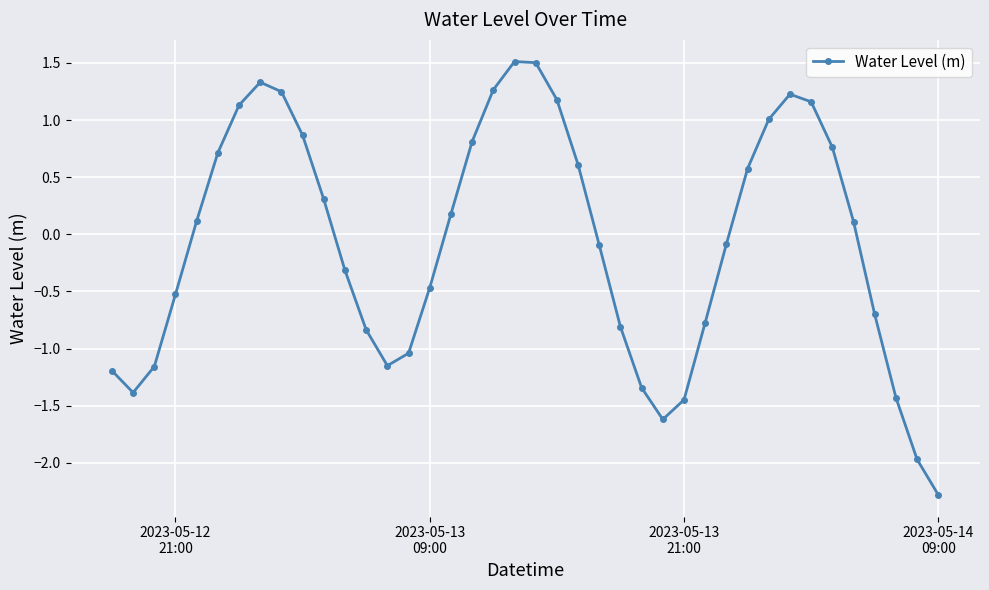

How many lines are shown in the chart?

1